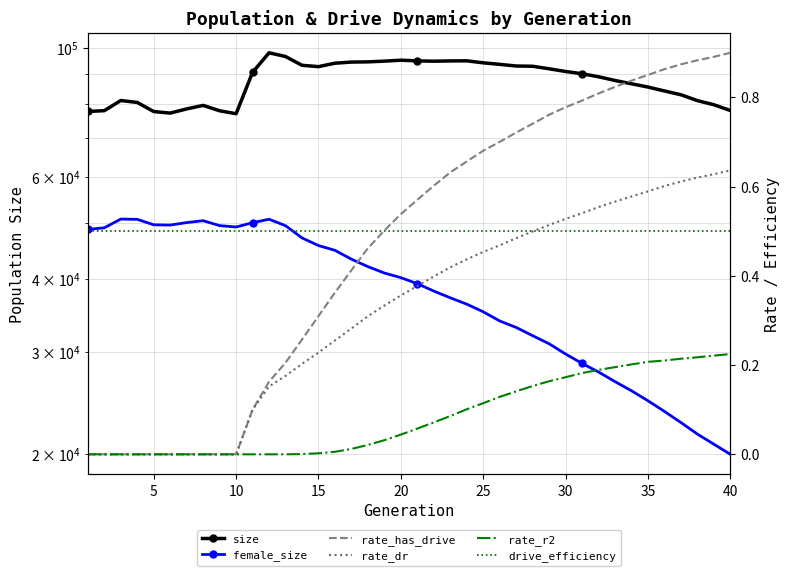

How many data points in female_size are above 40223?

19